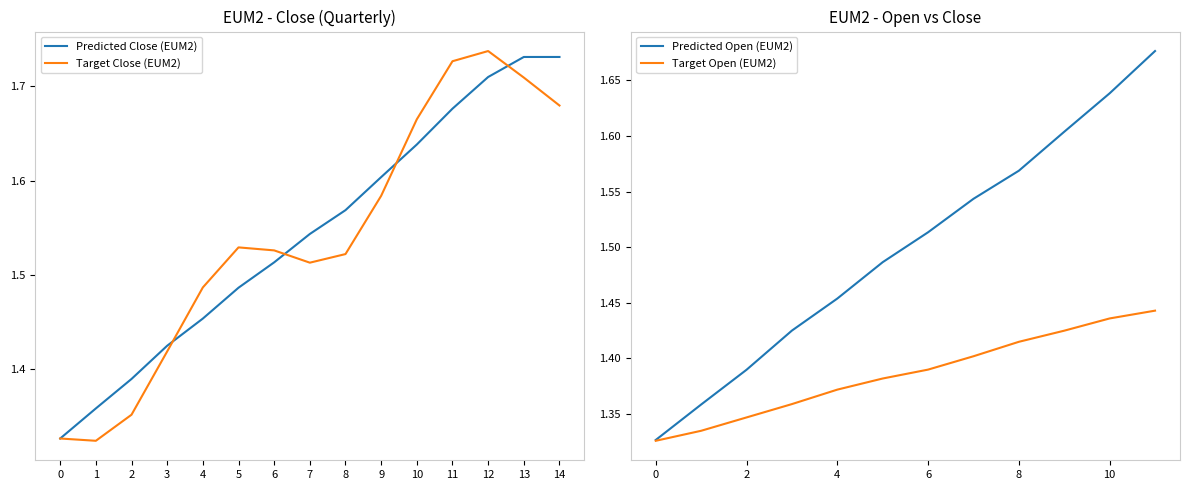

Is the value of Predicted Close (EUM2) at 12 greater than the value of Target Close (EUM2) at 1?

Yes